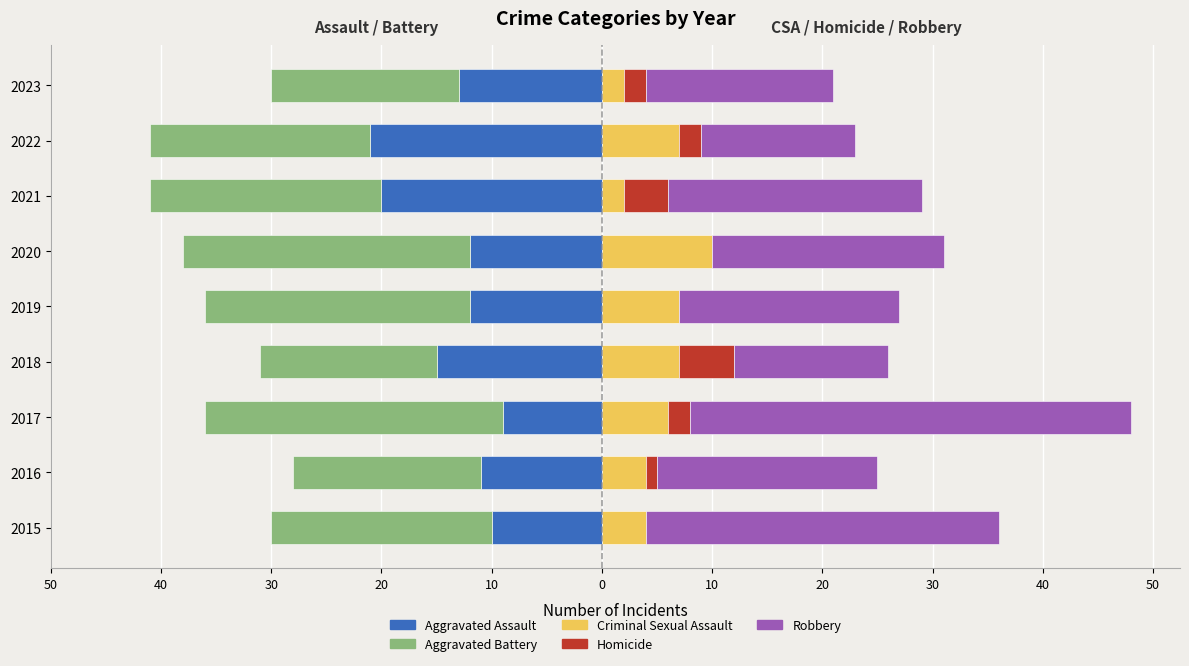

At how many categories does at least one series exceed -22?

9